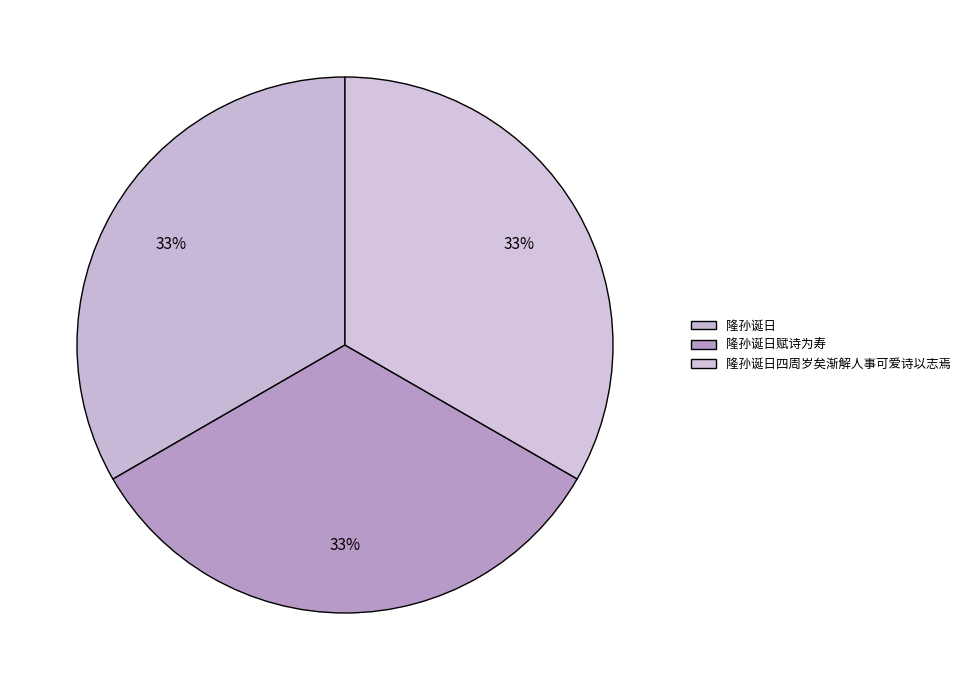

How many segments does this pie chart have?

3